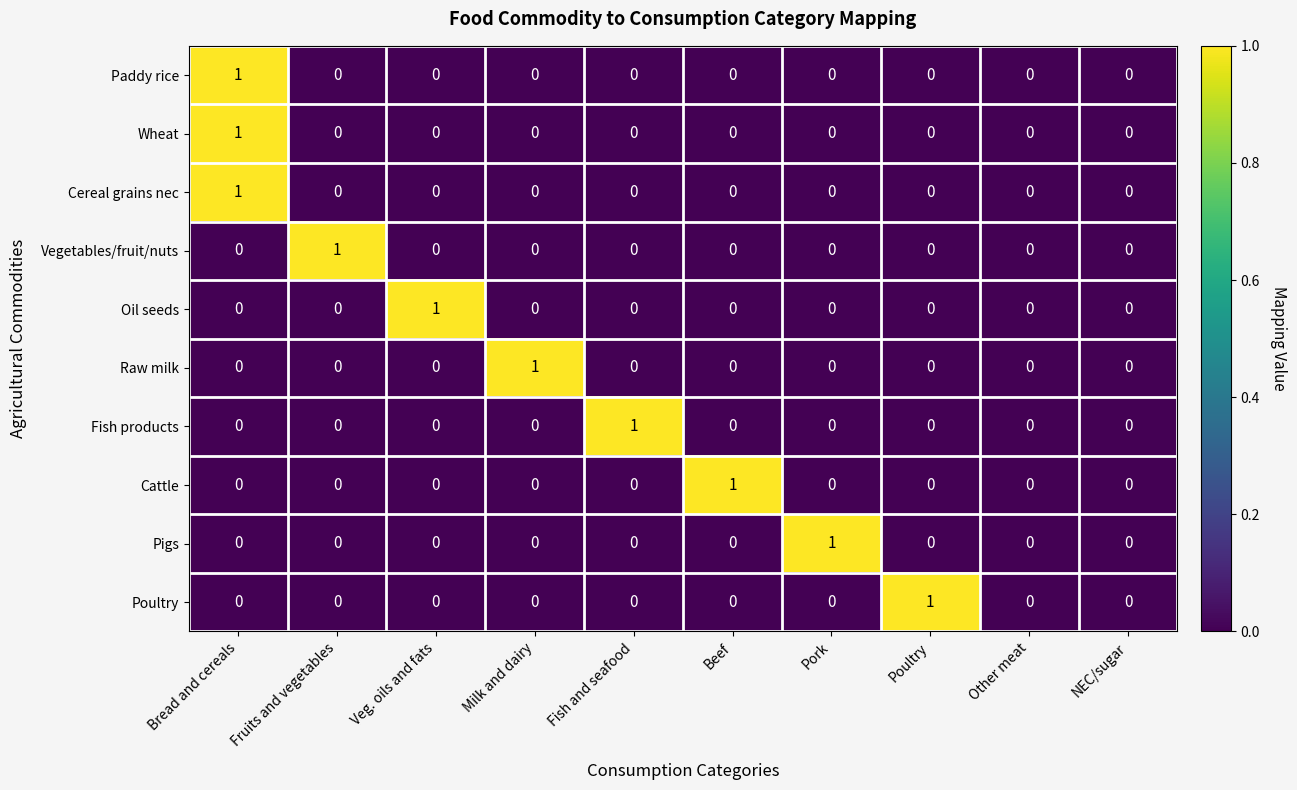

Which series changed the most between Fish and seafood and Other meat?

Fish products